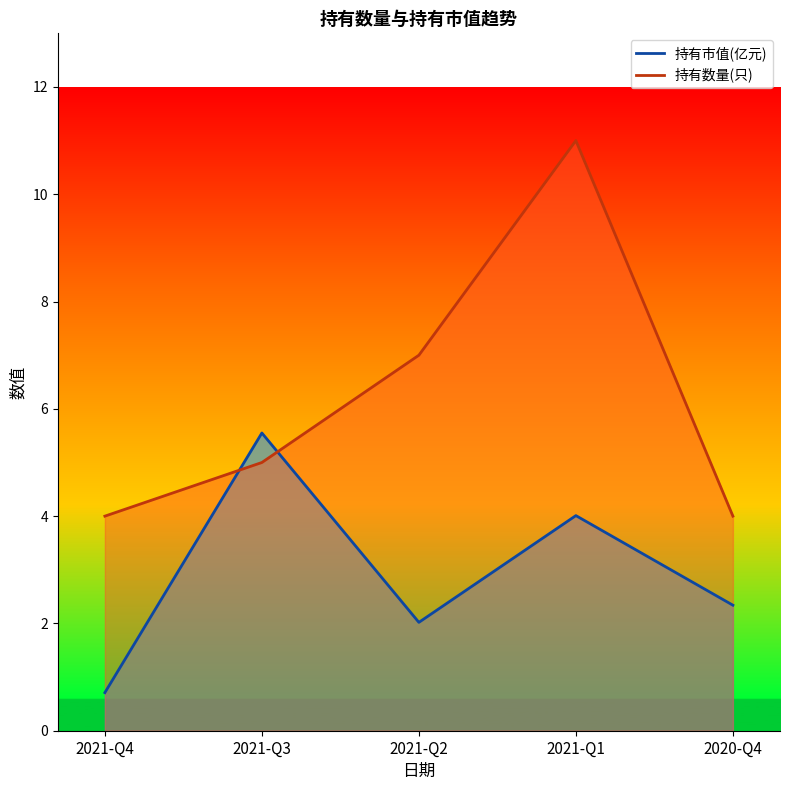

After their last crossing, which series has the higher values: 持有数量(只) or 持有市值(亿元)?

持有数量(只)